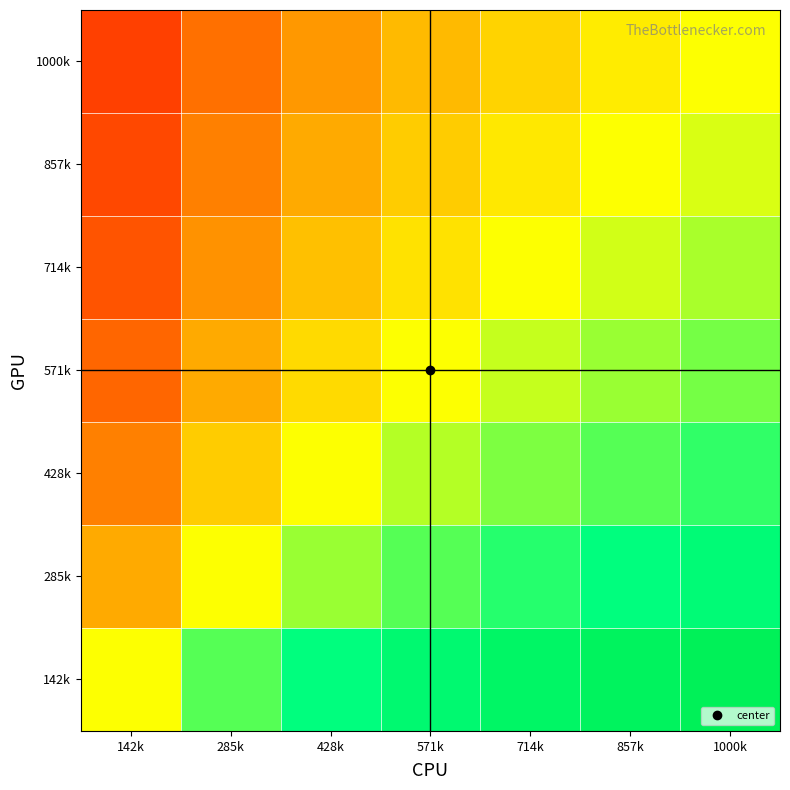

What is the greatest value displayed?

0.9